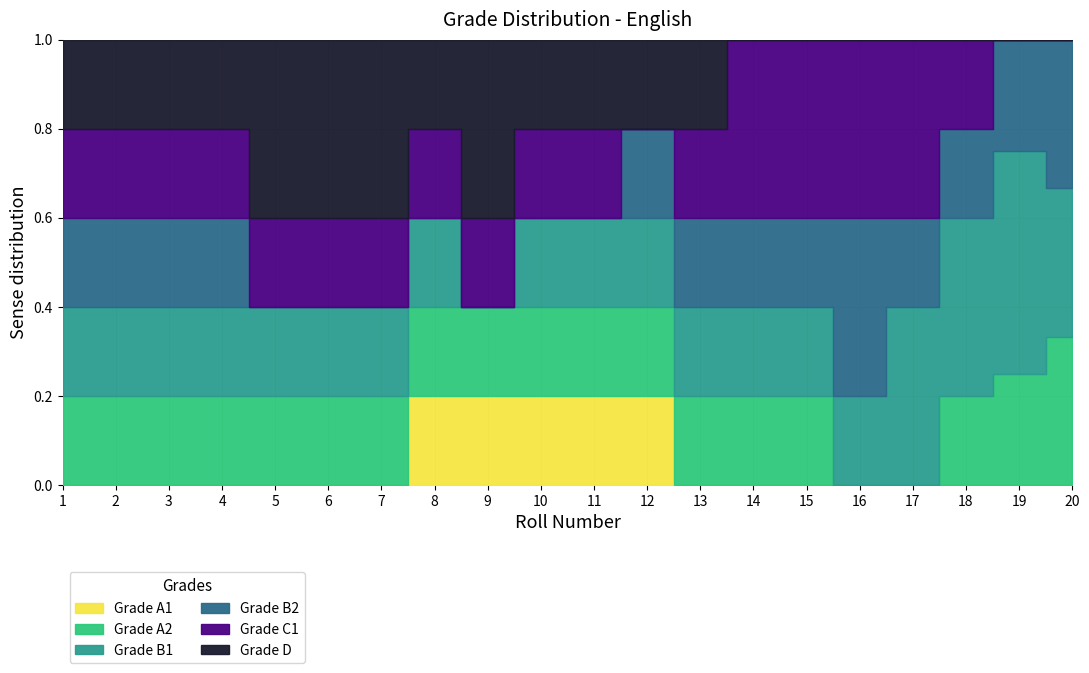

Which label corresponds to the smallest value in the chart?

1